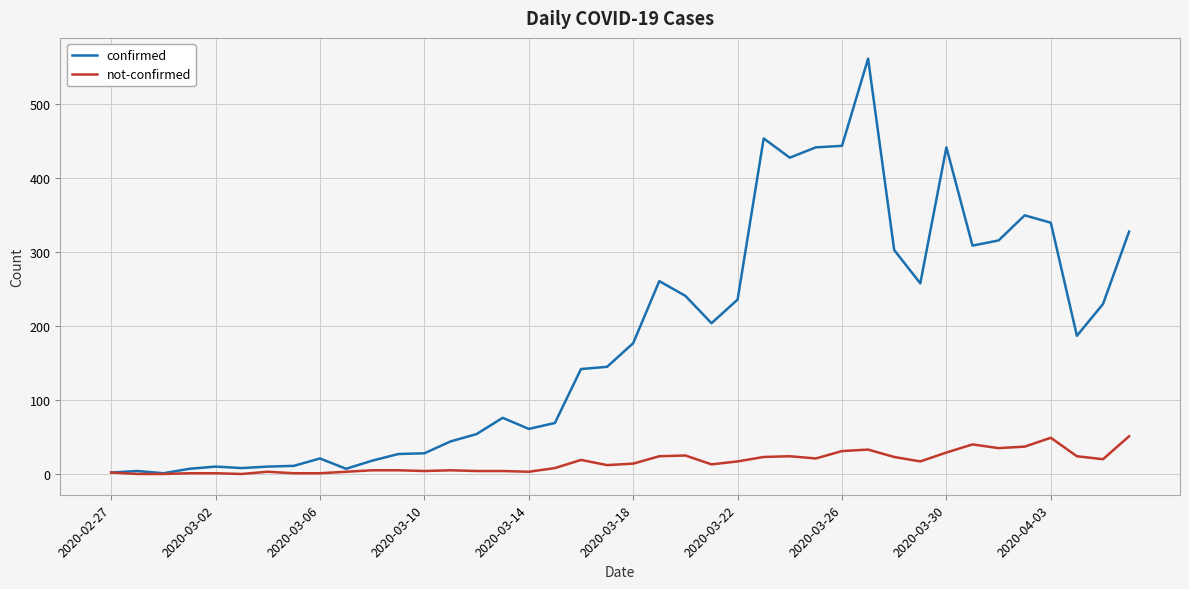

List the series in order of their peak value, lowest first.

not-confirmed, confirmed